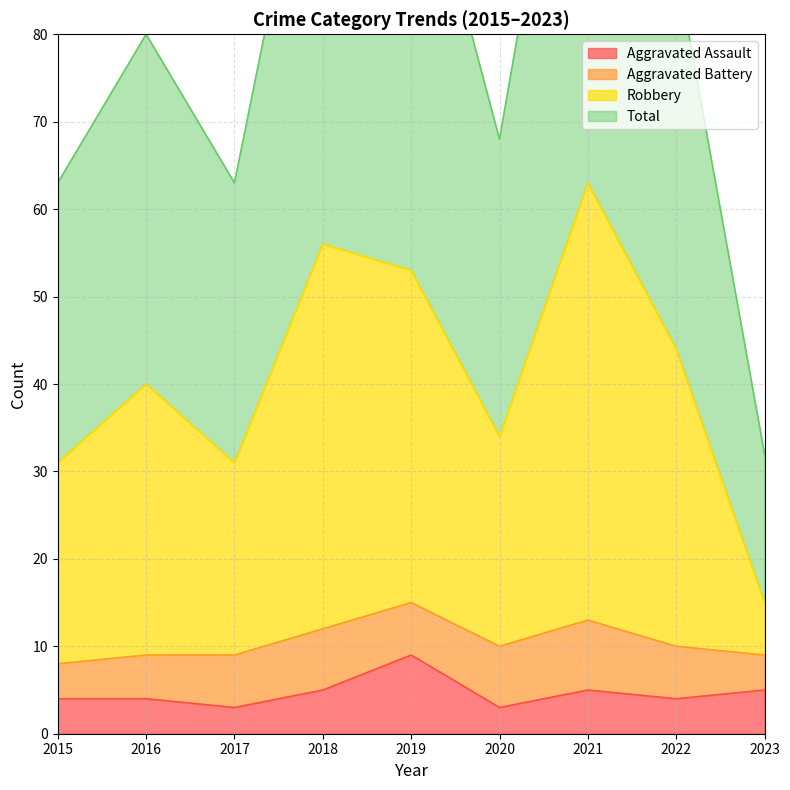

How many values in the Total series exceed 80?

4